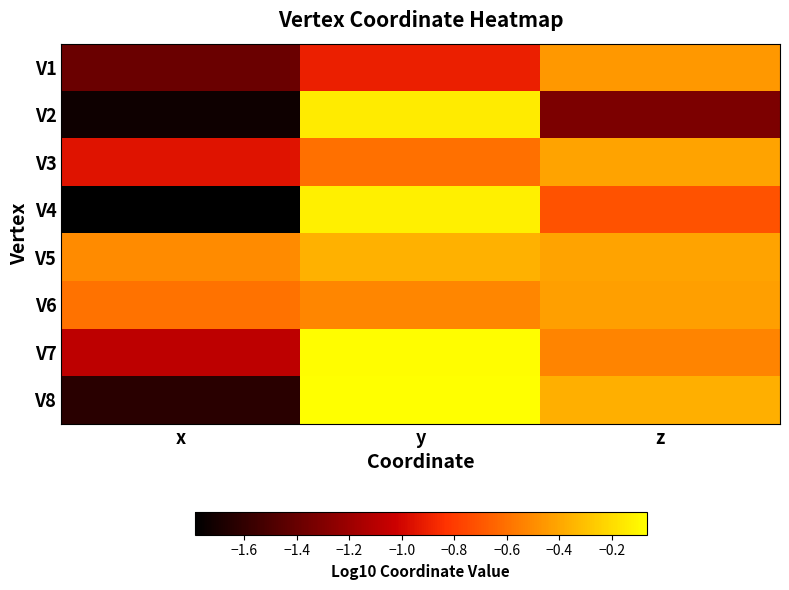

Reading left to right, extract all data points from this chart.

V1: x=-1.4	y=-0.9	z=-0.5
V2: x=-1.7	y=-0.1	z=-1.3
V3: x=-1.0	y=-0.6	z=-0.4
V4: x=-1.8	y=-0.1	z=-0.7
V5: x=-0.5	y=-0.4	z=-0.4
V6: x=-0.6	y=-0.5	z=-0.4
V7: x=-1.1	y=-0.1	z=-0.5
V8: x=-1.6	y=-0.1	z=-0.4